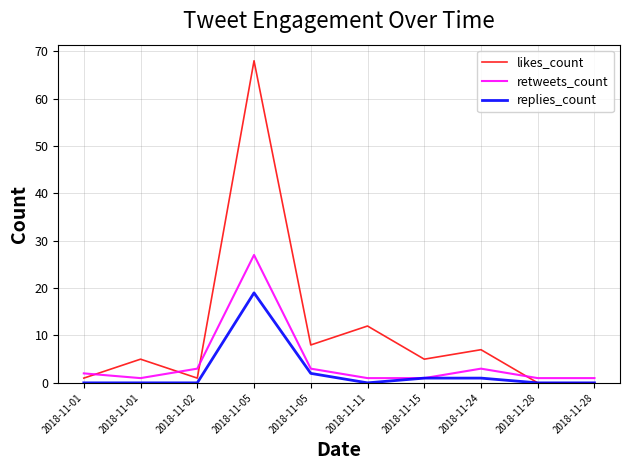

What are all the series names shown in the legend?

likes_count, retweets_count, replies_count